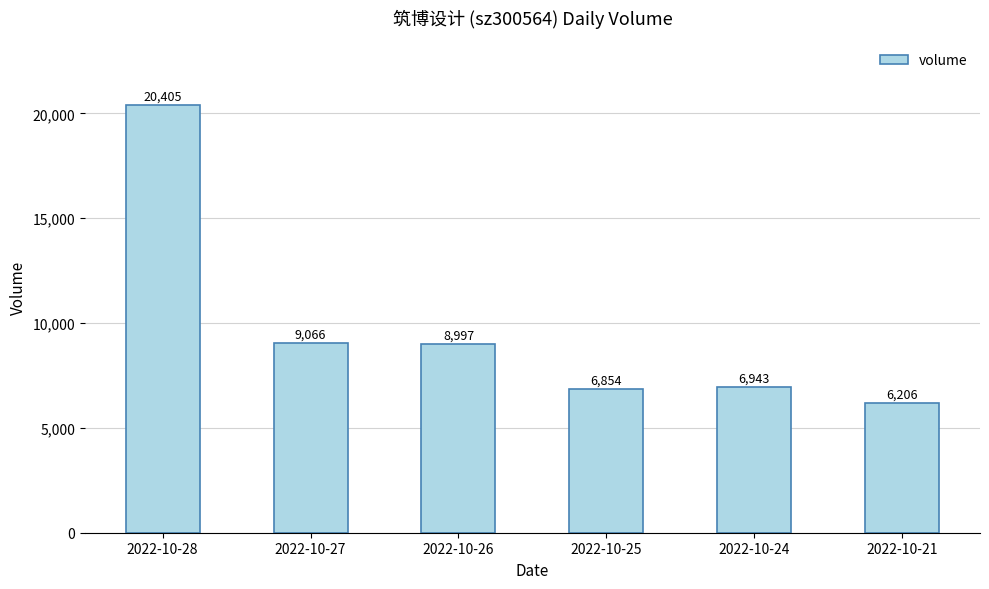

What is the sum of all values?

58471